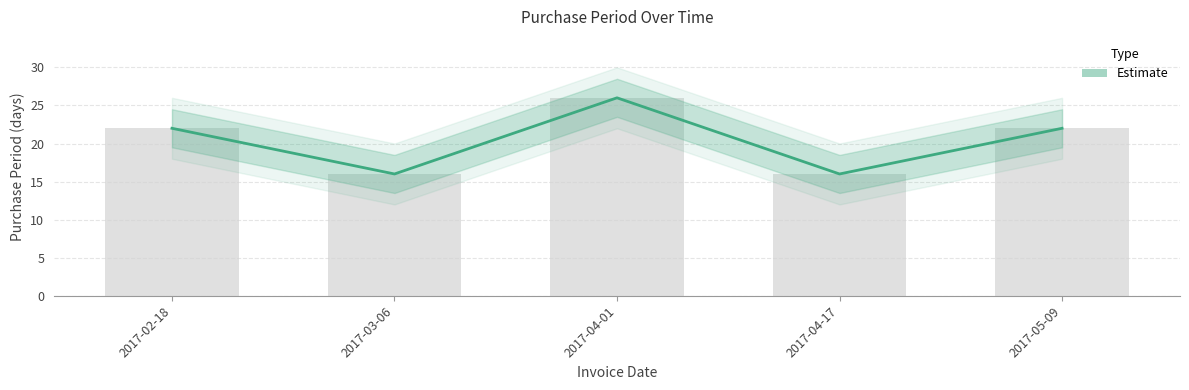

What is the label of the 5th bar from the left?

2017-05-09